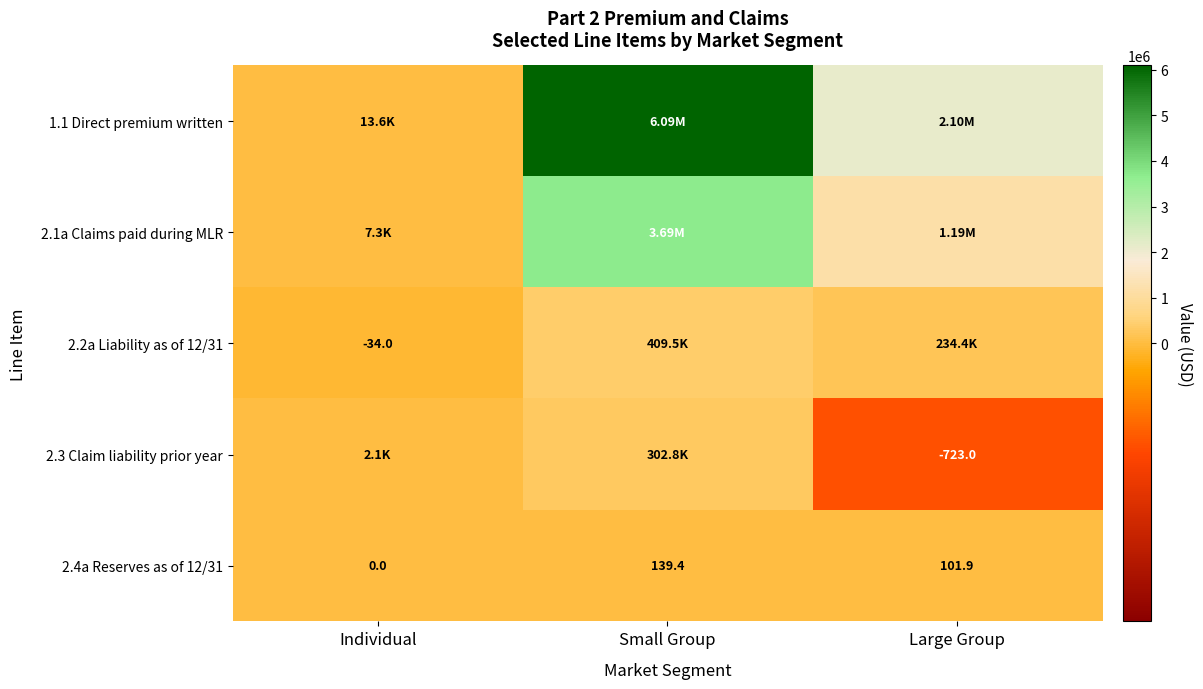

At which label does 2.4a Reserves as of 12/31 reach its peak?

Small Group